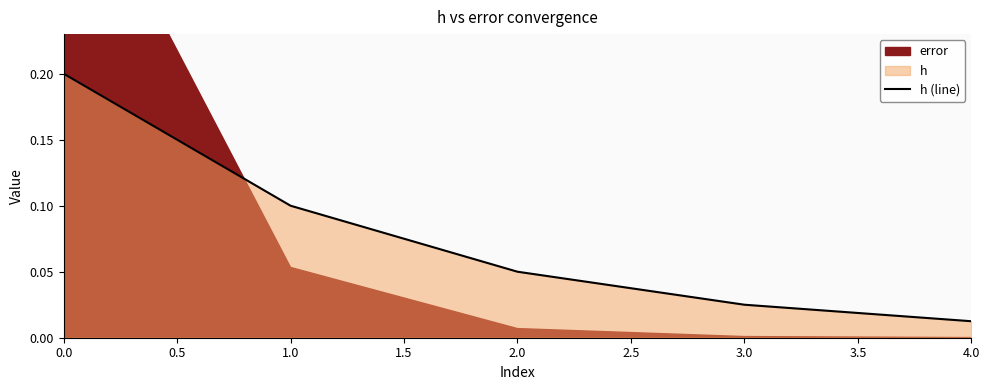

Is it true that h (line) equals 0.0 at 1.0?

False